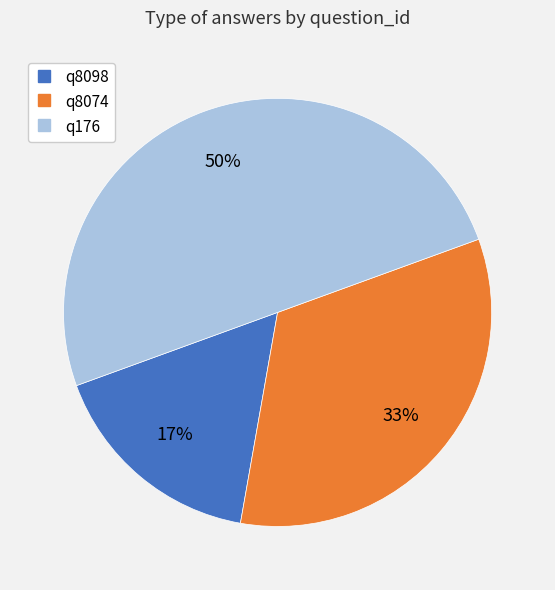

To the nearest percent, what is the difference between the largest and smallest slice percentages?

33%